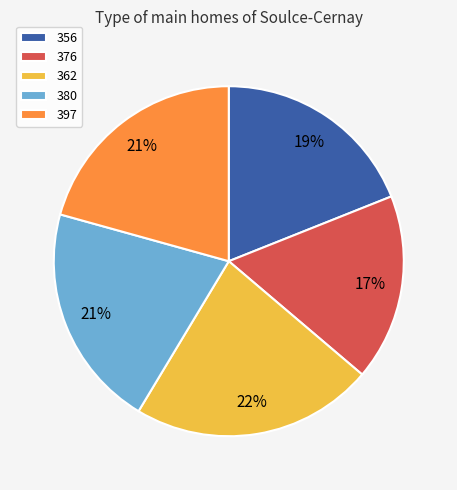

Does 356 account for over 50% of the chart?

No